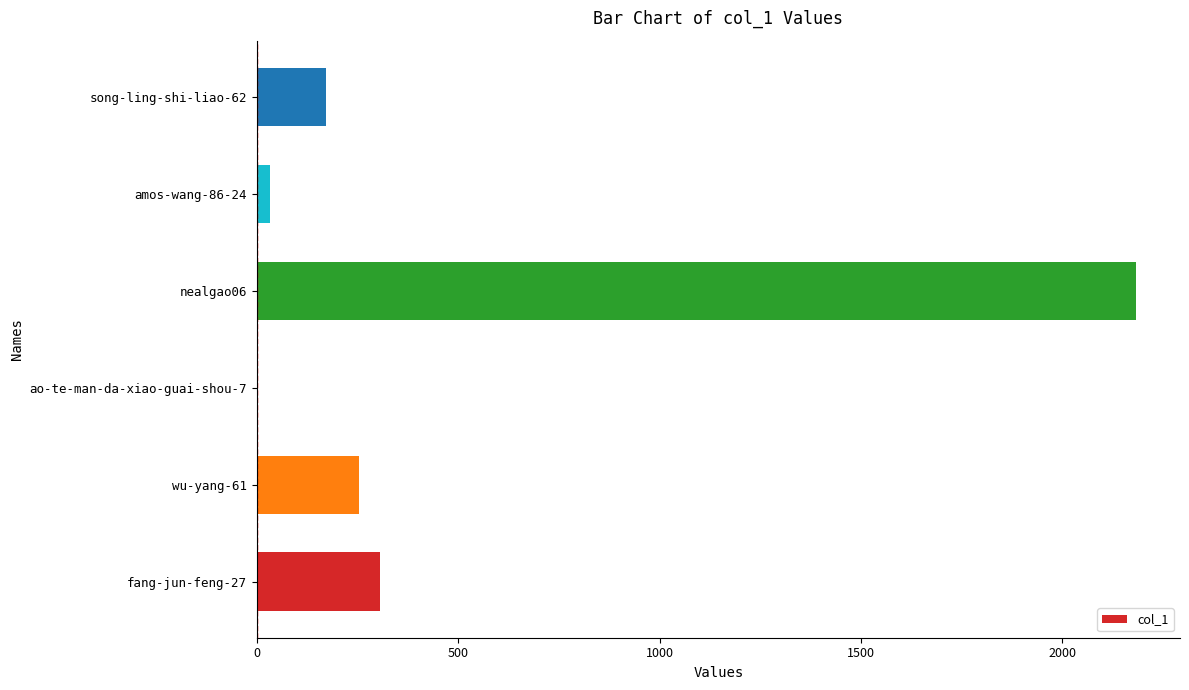

Are the bars grouped side by side (vs. stacked)?

No